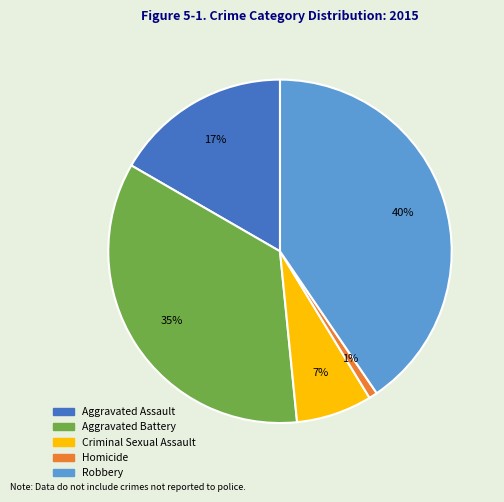

Which has a higher value, Aggravated Assault or Robbery?

Robbery